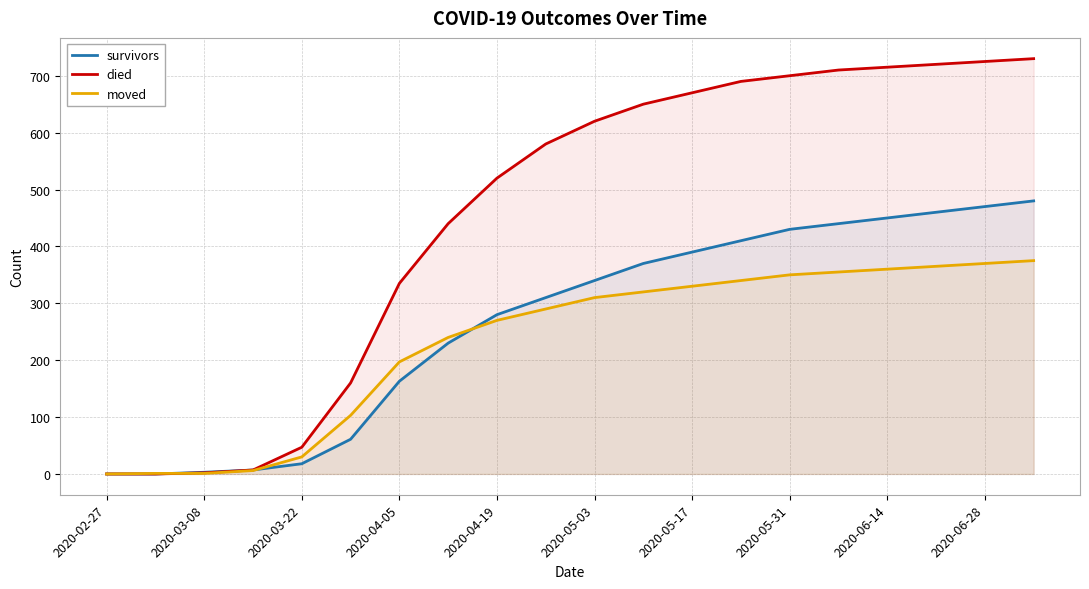

Which series has the largest total across all categories?

died